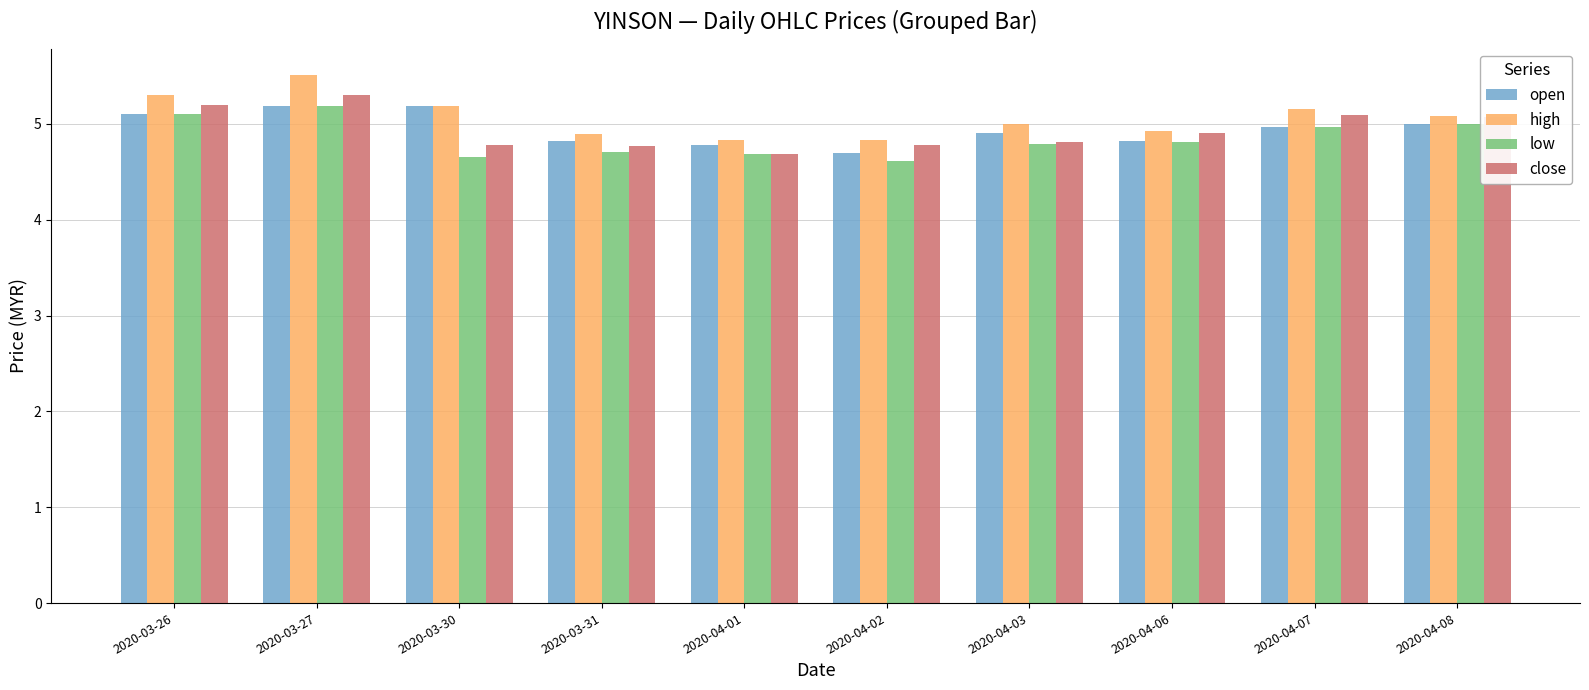

What is the spread (max minus min) of values at 2020-03-30?

0.5